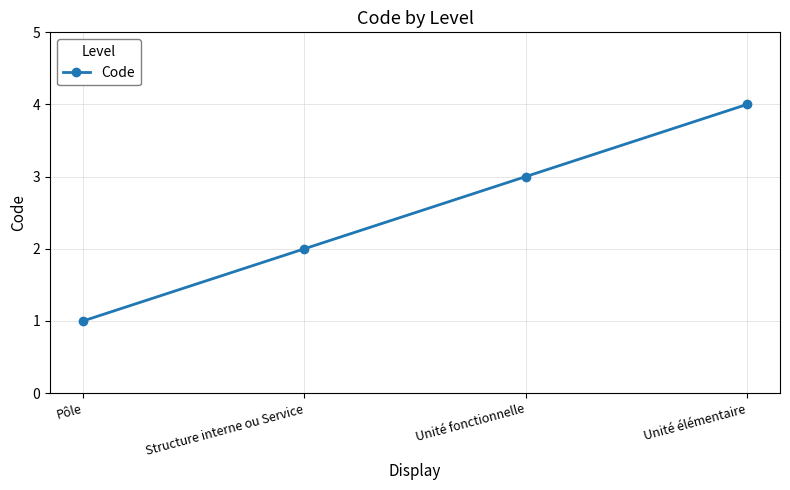

List the labels in order of value, smallest first.

Pôle, Structure interne ou Service, Unité fonctionnelle, Unité élémentaire